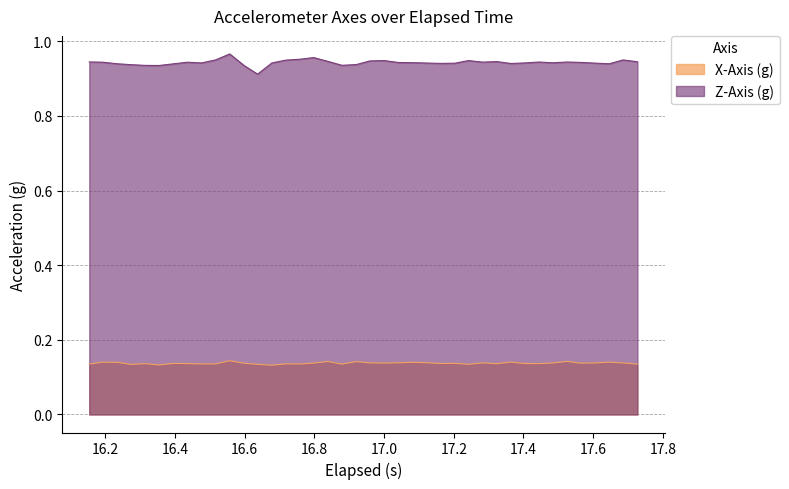

True or false: X-Axis (g) and Z-Axis (g) cross at least once.

False